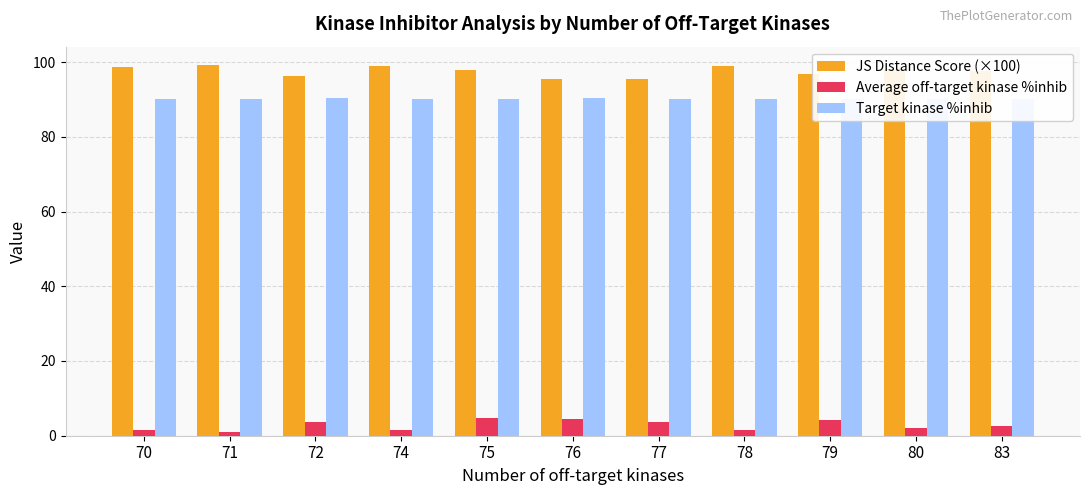

Which has a higher value, 78 or 79?

78